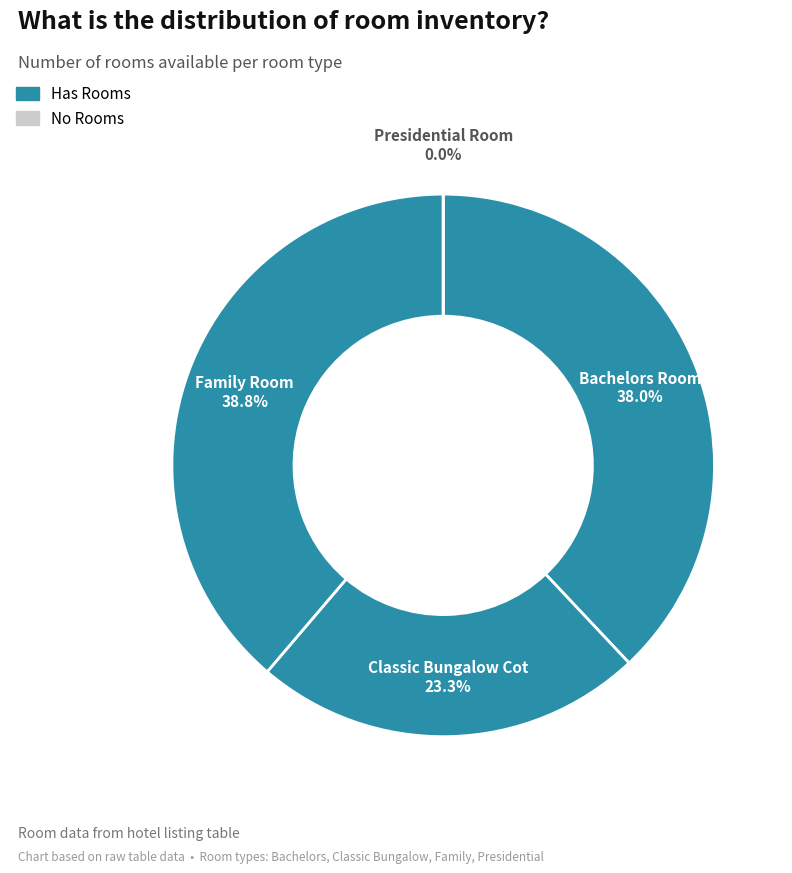

To the nearest percent, what is the difference between the largest and smallest slice percentages?

39%